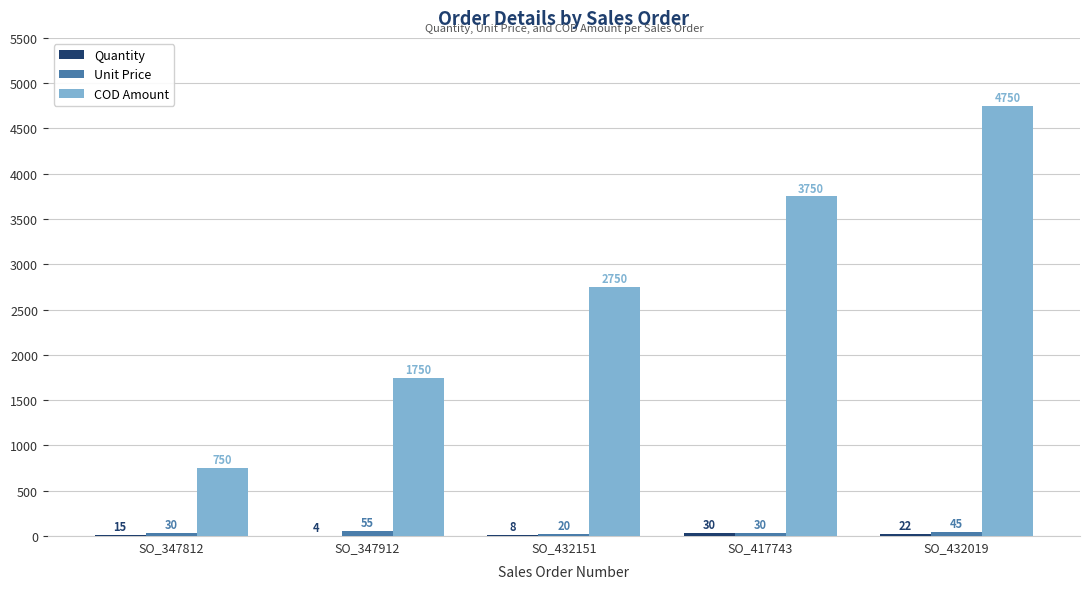

What is the sum of the Unit Price values at SO_347812 and SO_432019?

75